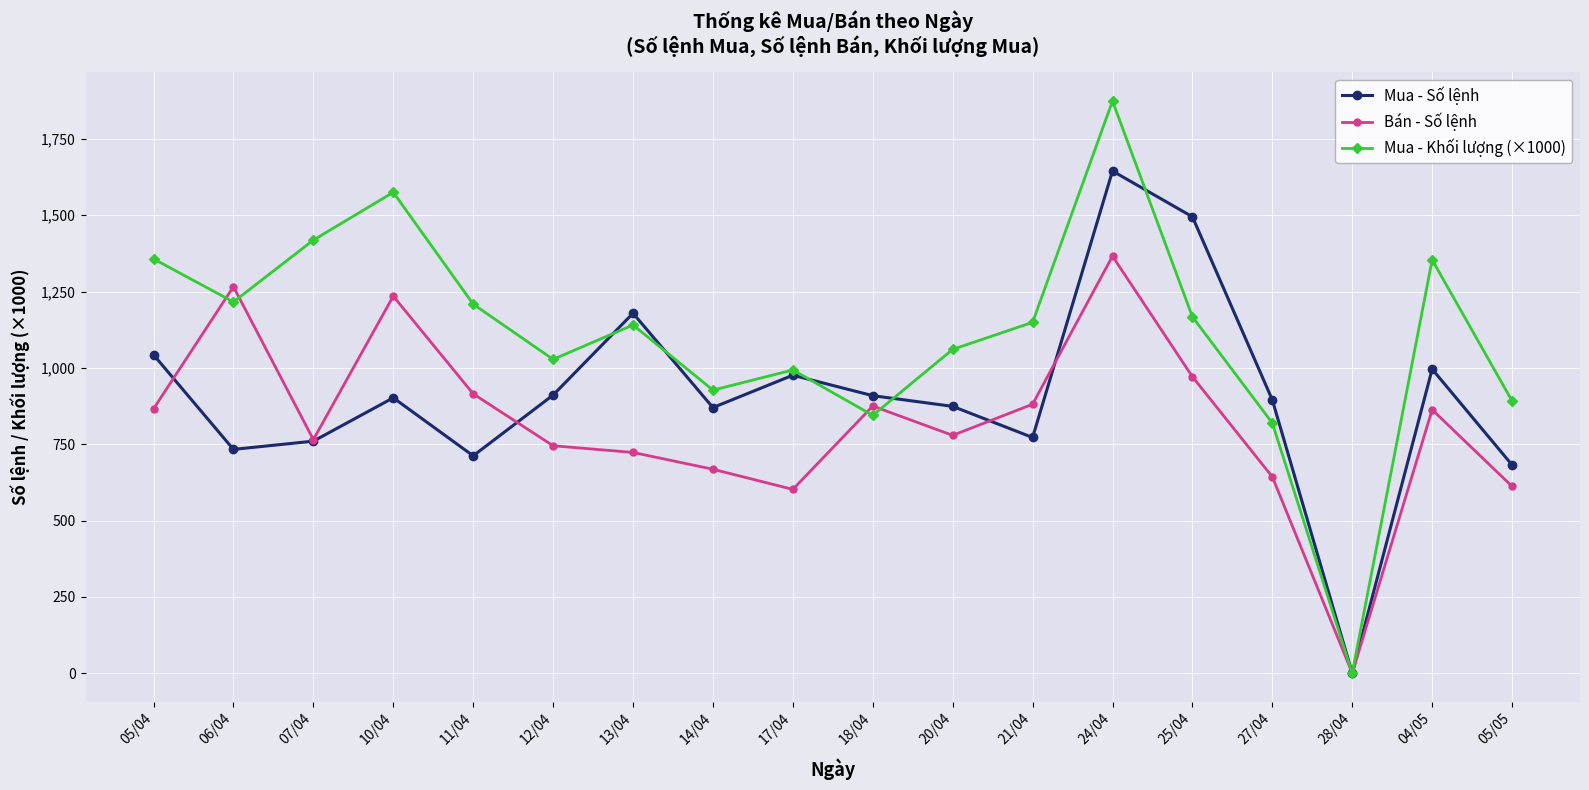

Which series has the largest total across all categories?

Mua - Khối lượng (×1000)